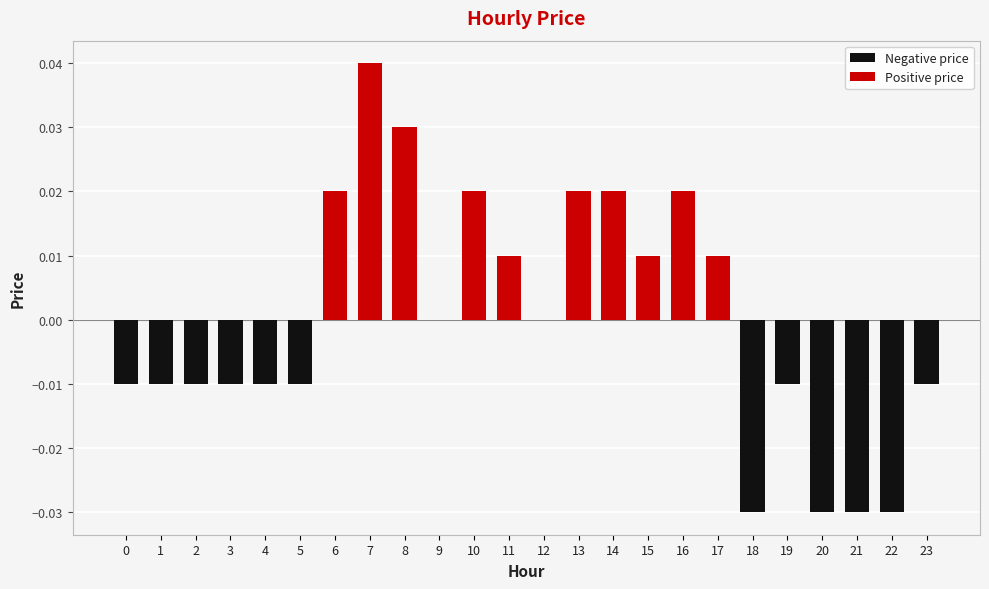

How many values in the Negative price series are below 0?

12